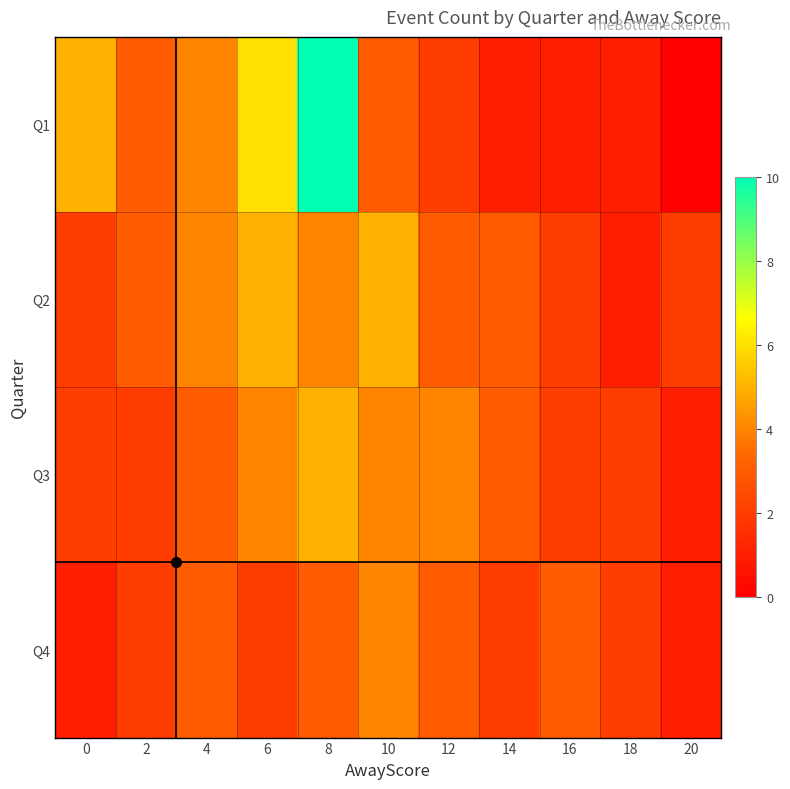

Reading right to left, list all the values displayed in this chart.

Q1: 20=0	18=1	16=1	14=1	12=2	10=3	8=10	6=6	4=4	2=3	0=5
Q2: 20=2	18=1	16=2	14=3	12=3	10=5	8=4	6=5	4=4	2=3	0=2
Q3: 20=1	18=2	16=2	14=3	12=4	10=4	8=5	6=4	4=3	2=2	0=2
Q4: 20=1	18=2	16=3	14=2	12=3	10=4	8=3	6=2	4=3	2=2	0=1